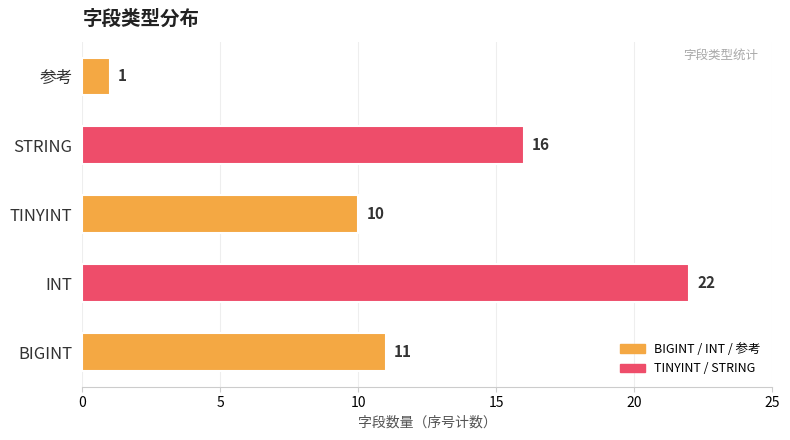

Does the chart contain any negative values?

No